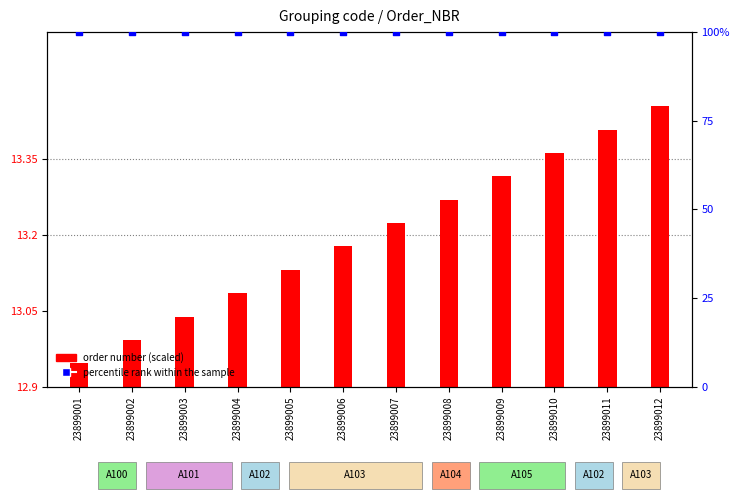

Which series has the widest spread of Y values?

order number (scaled)